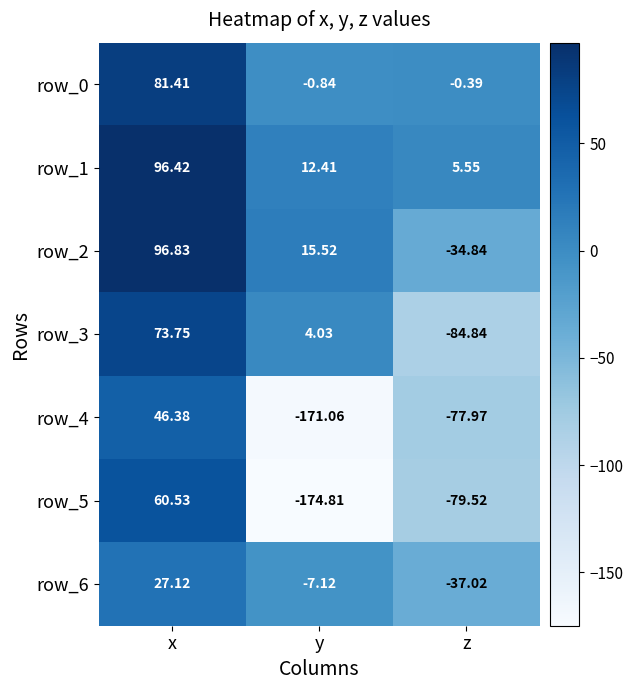

What is the difference between the maximum and second lowest values in the row_0 series?

81.8